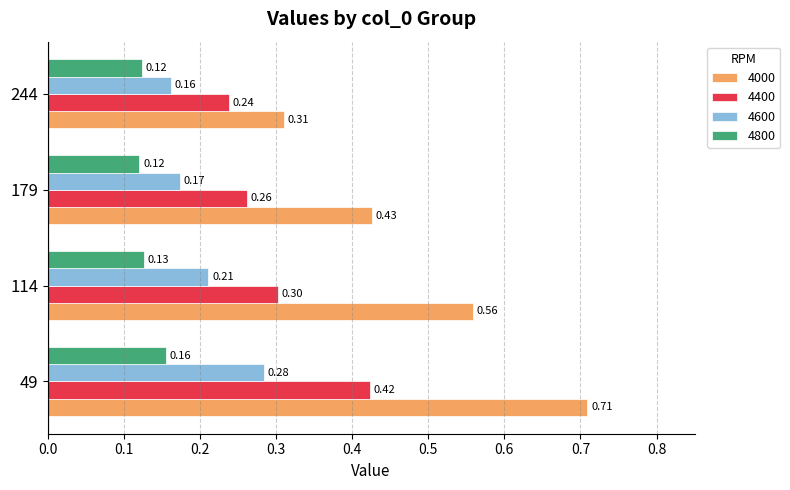

Count the number of categories in the chart.

4